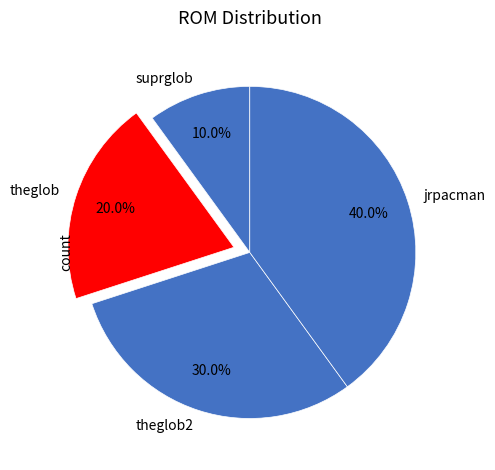

Count the number of slices in the pie.

4